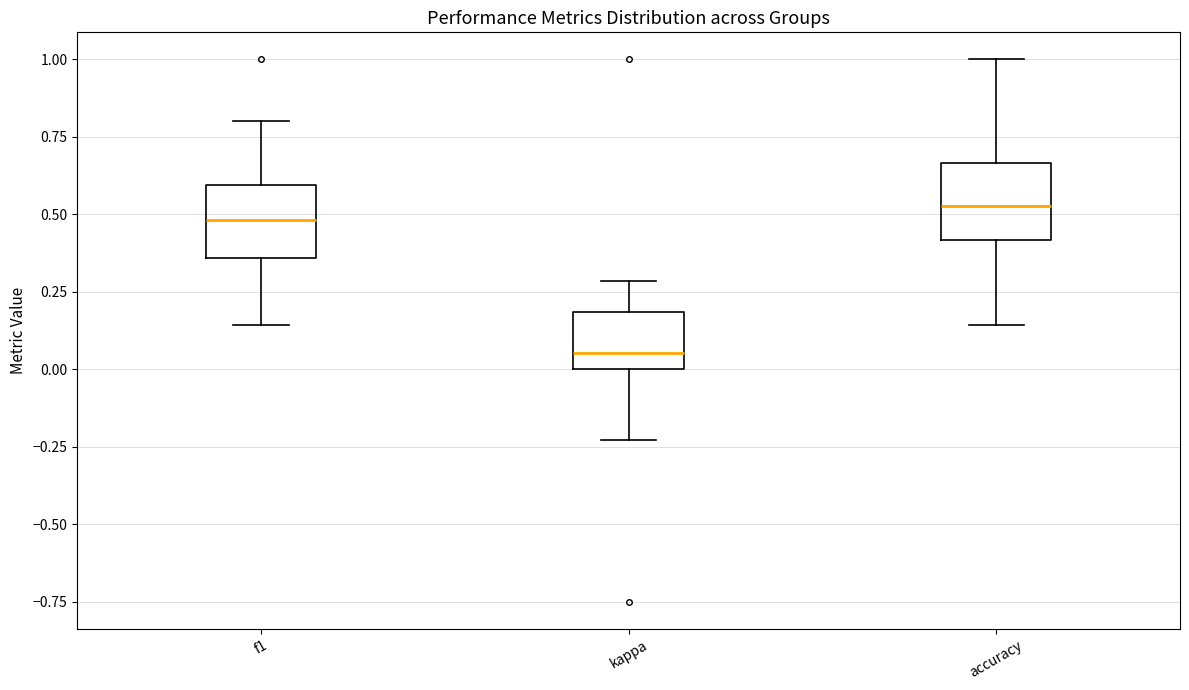

Which box has the lowest median line?

kappa